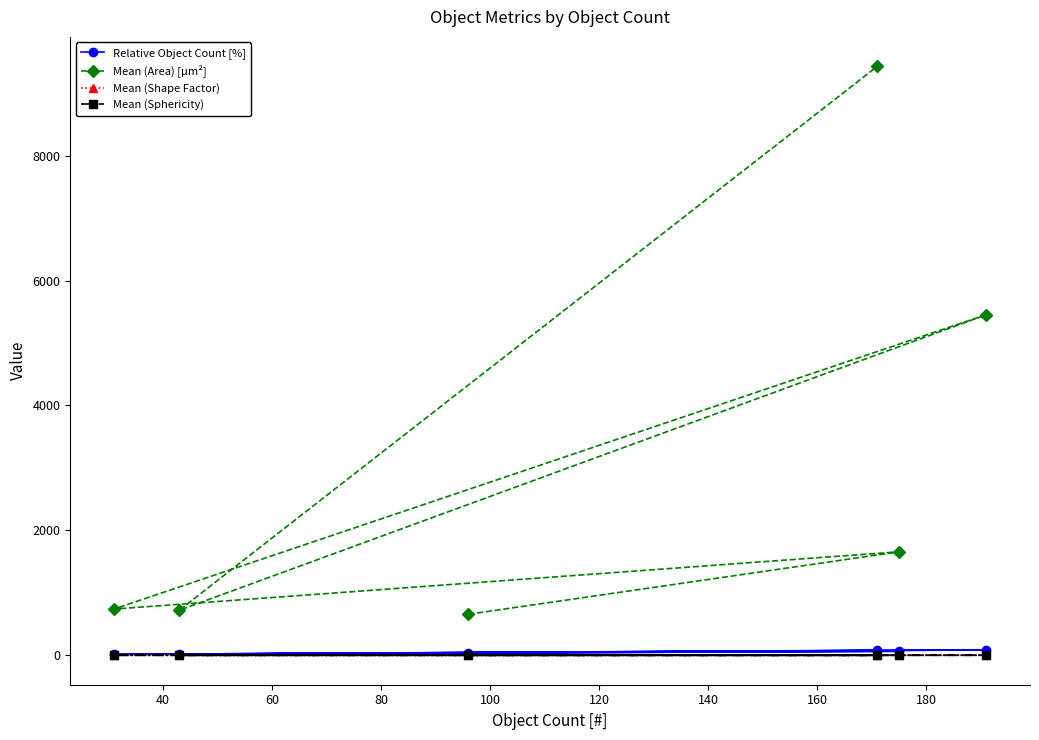

The value of Mean (Area) [µm²] at 20 is 1159.7. True or false?

False